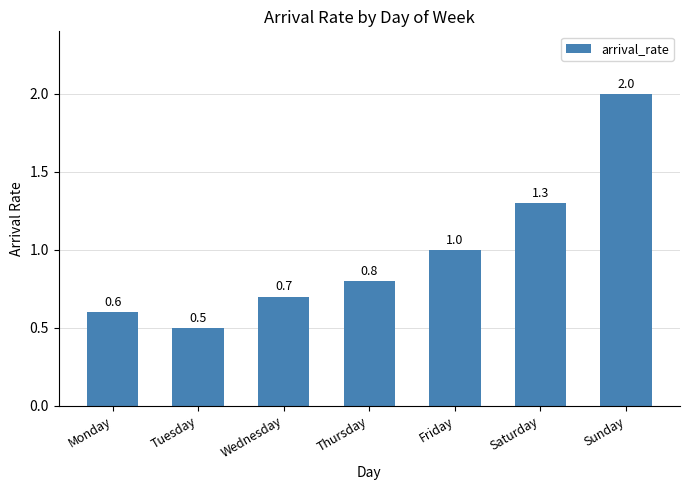

What is the ratio of the value at Tuesday to the value at Friday?

0.5